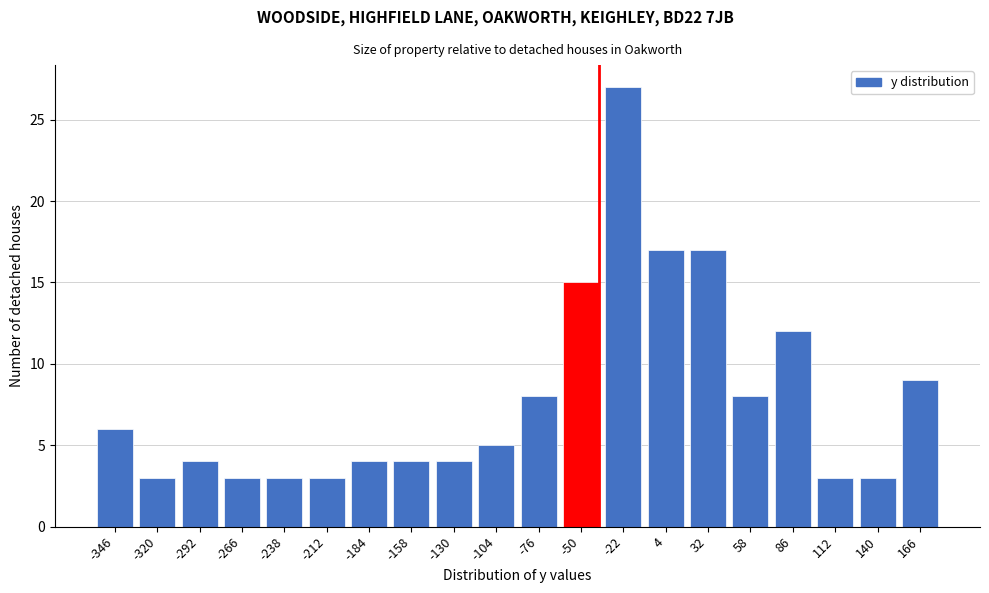

Reading left to right, list all the values displayed in this chart.

6	3	4	3	3	3	4	4	4	5	8	15	27	17	17	8	12	3	3	9